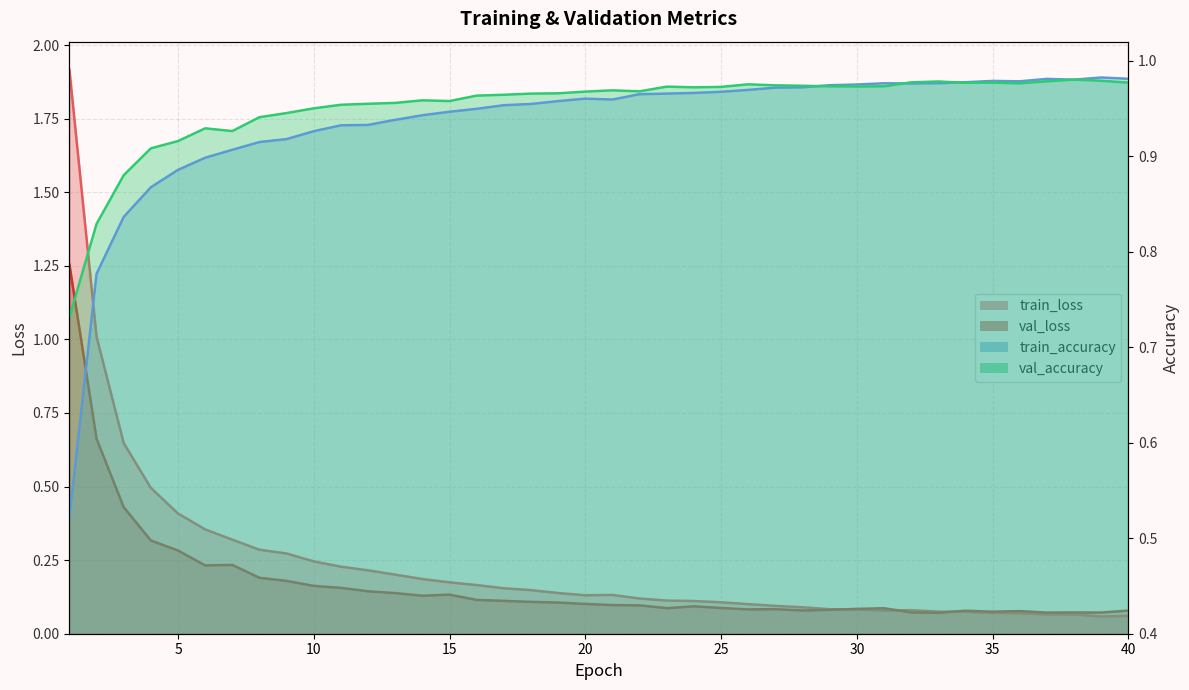

What is the difference between the maximum and minimum values in the val_loss series?

1.2